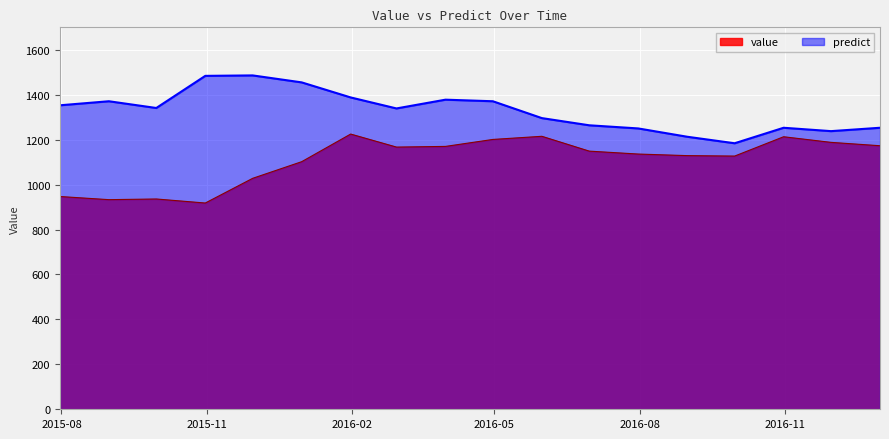

True or false: value and predict intersect in this chart.

False